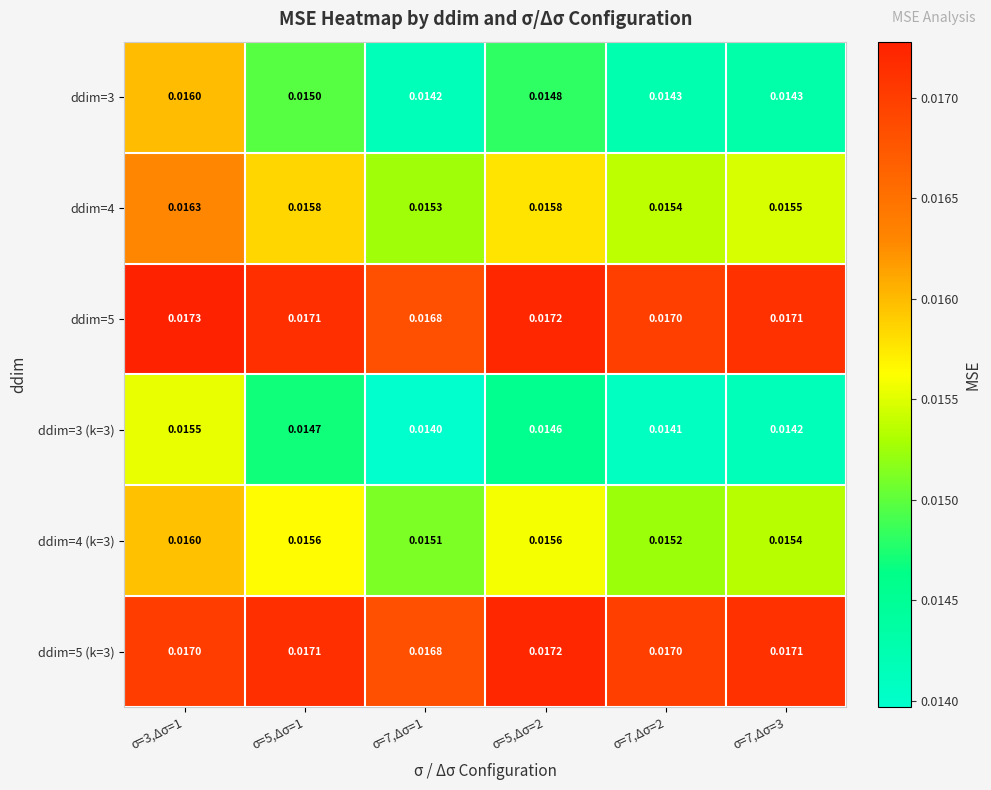

Which series has the widest spread of values?

ddim=3